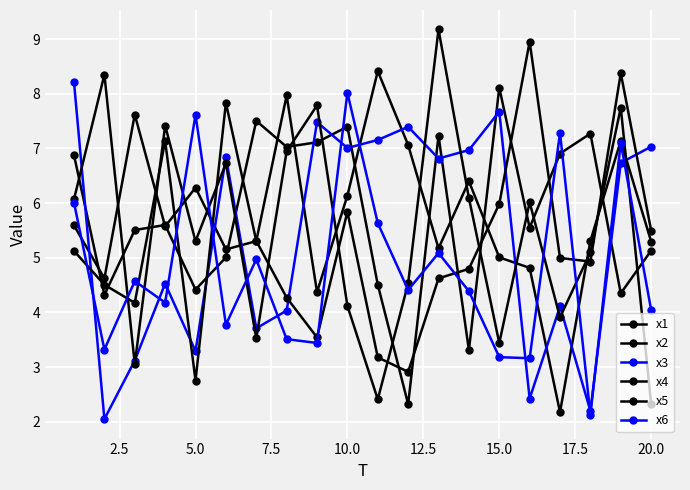

How many interior local valleys does the x3 series have?

7